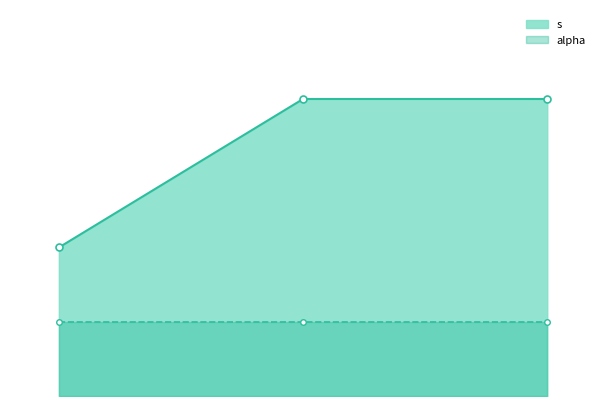

What is the difference between the second highest and minimum values?

2